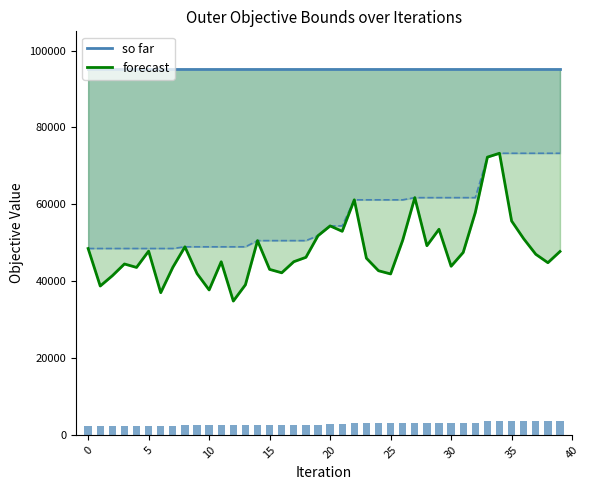

Which category has the highest value in the forecast series?

34